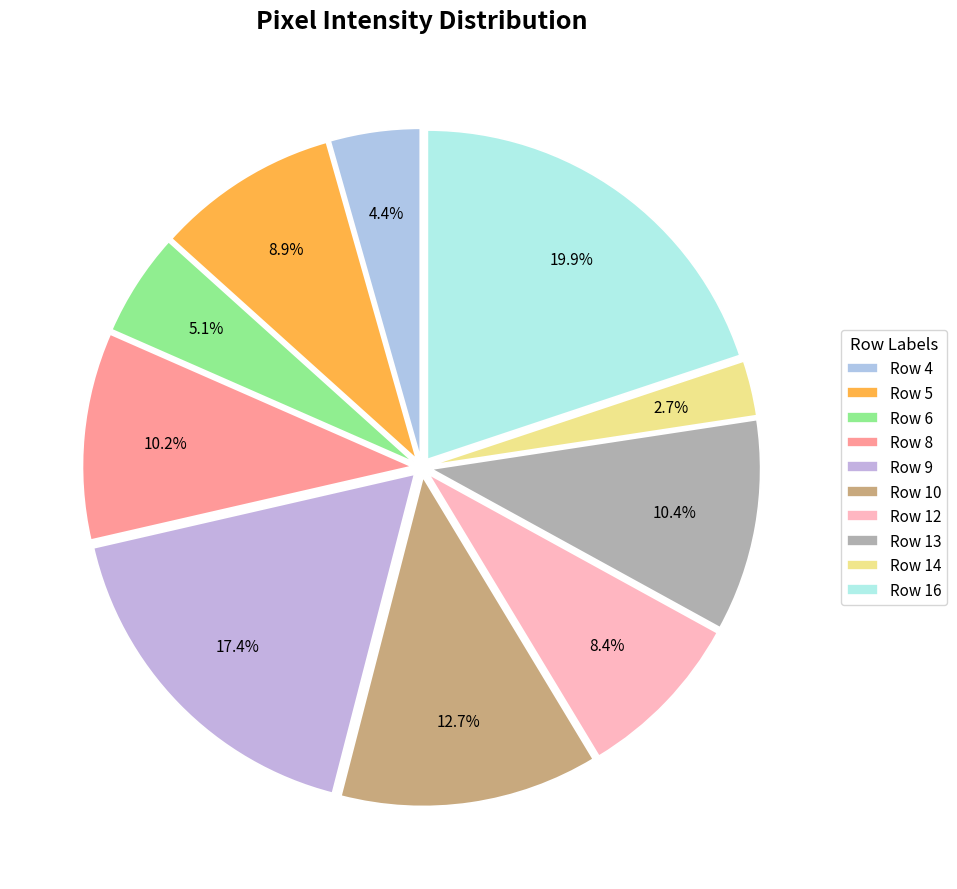

The Row 16 slice represents 14% of the pie. True or false?

False